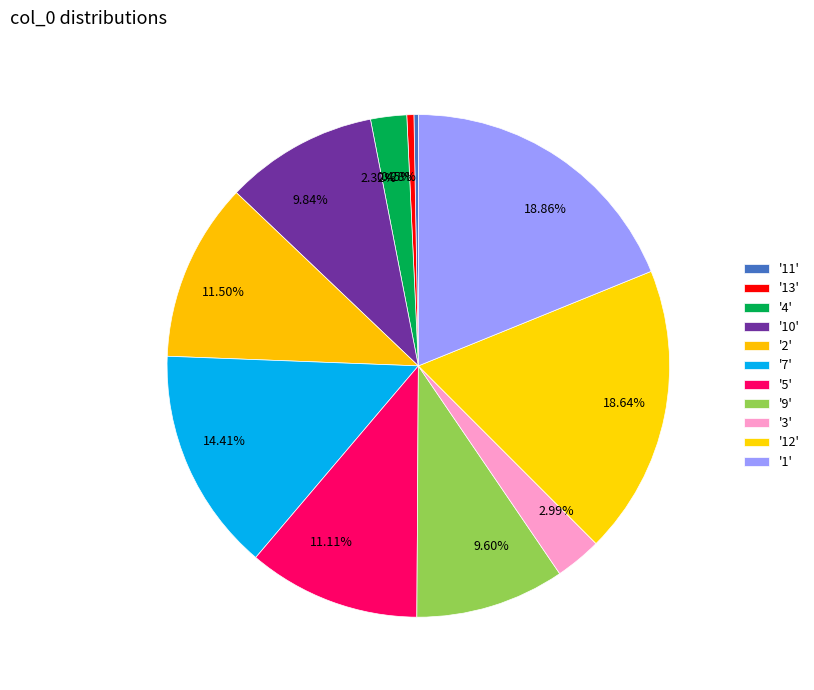

How many segments does this pie chart have?

11